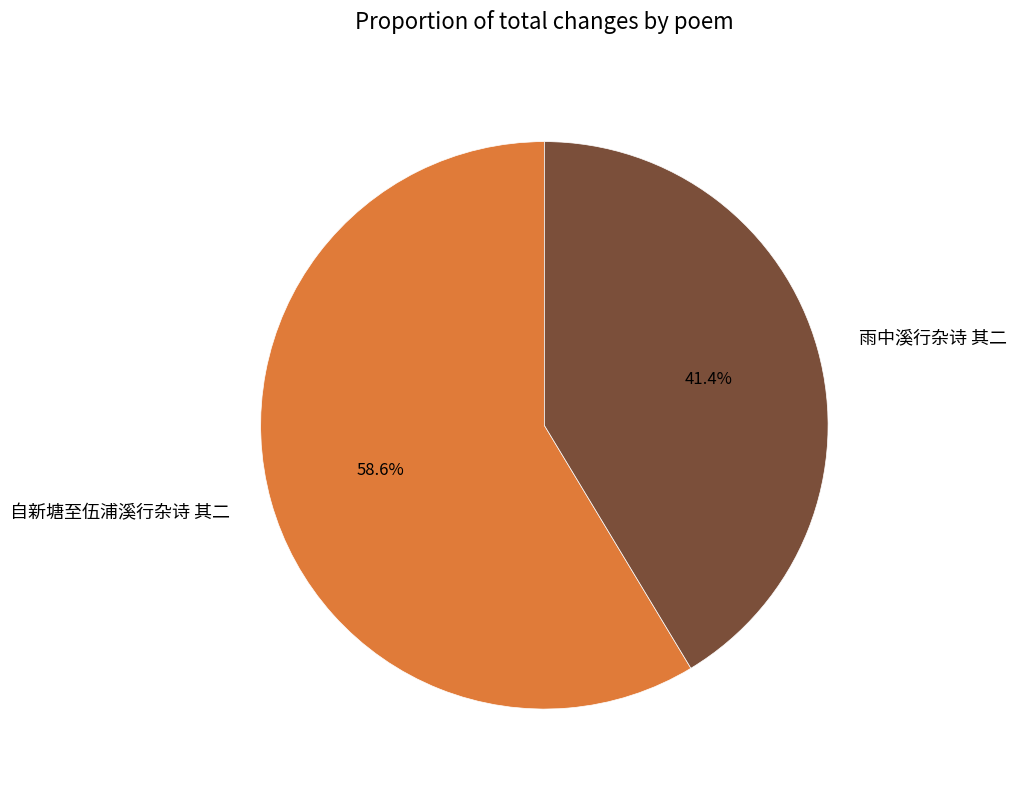

To the nearest percent, what portion does 自新塘至伍浦溪行杂诗 其二 represent?

59%